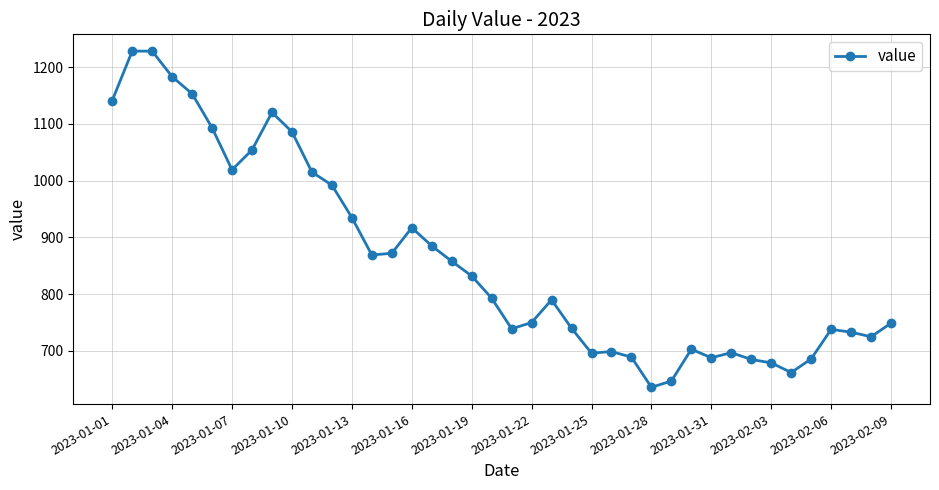

True or false: the data has more than 0 interior local peaks.

True